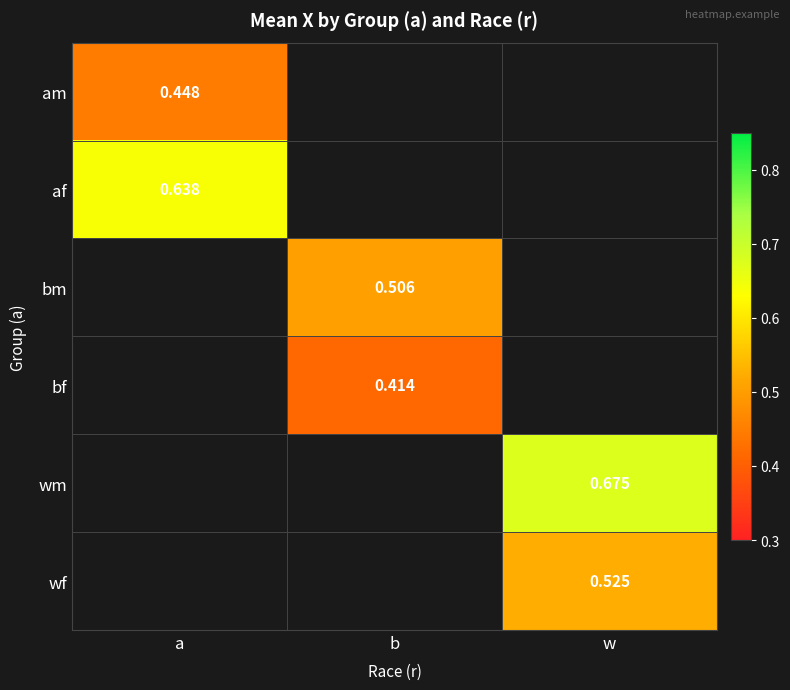

Is the value of wf at w greater than the value of bf at b?

Yes